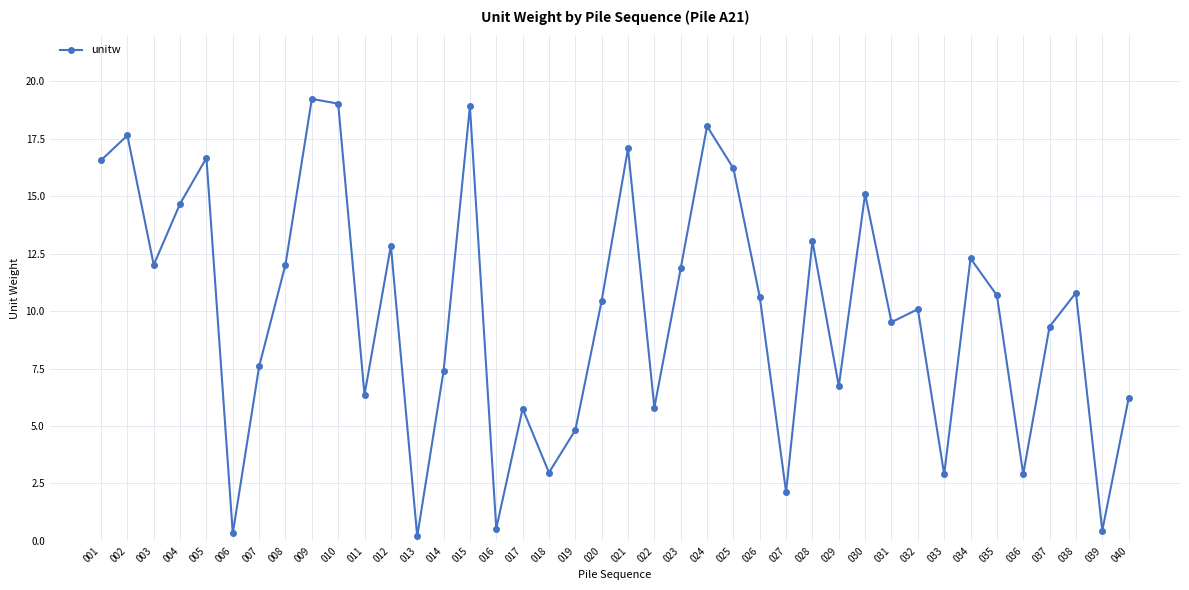

The chart shows a value of 10.5 at 020. True or false?

True